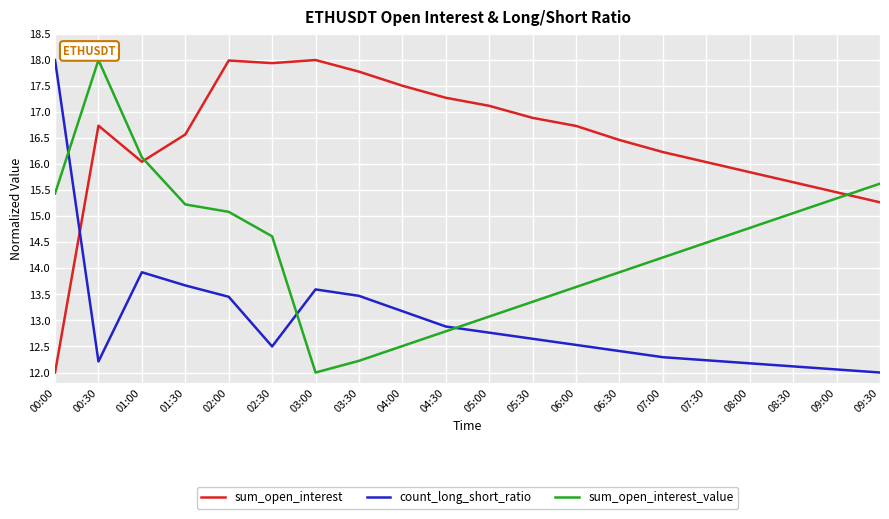

What is the maximum value for count_long_short_ratio?

18.0